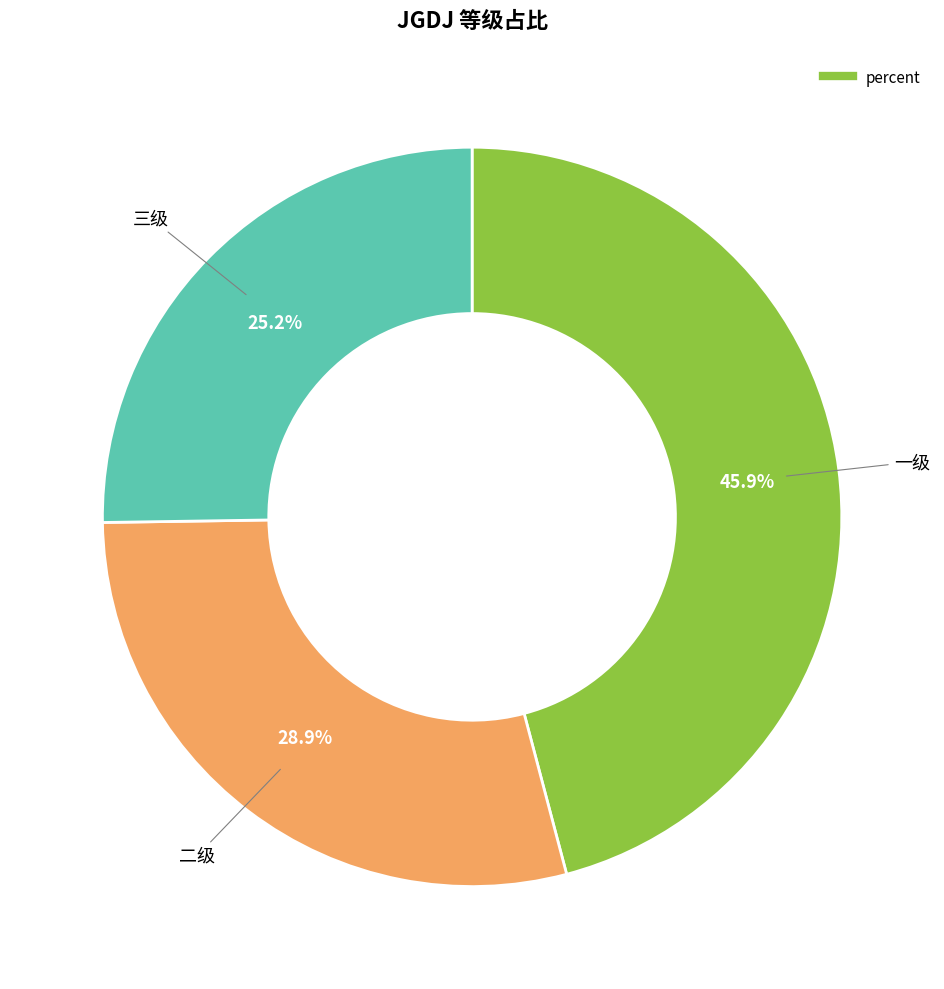

Is there any slice that represents more than half of the pie?

No